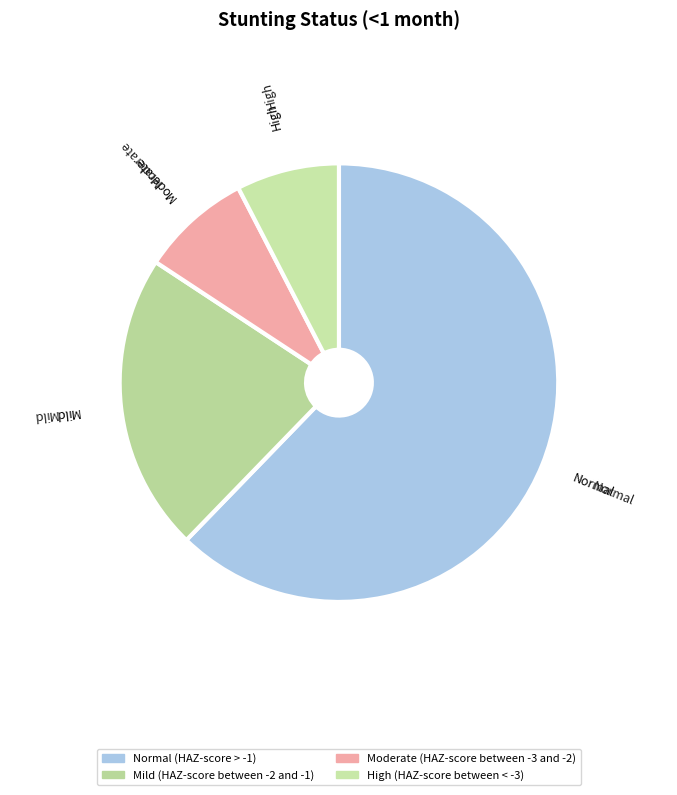

Between Normal (HAZ-score > -1) and Mild (HAZ-score between -2 and -1), which is larger?

Normal (HAZ-score > -1)